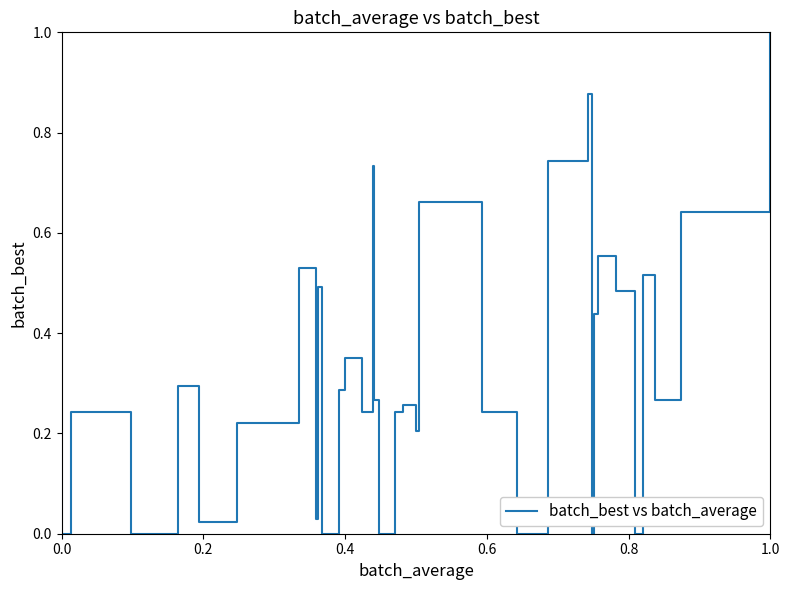

What is the difference between the maximum and minimum values?

1.0